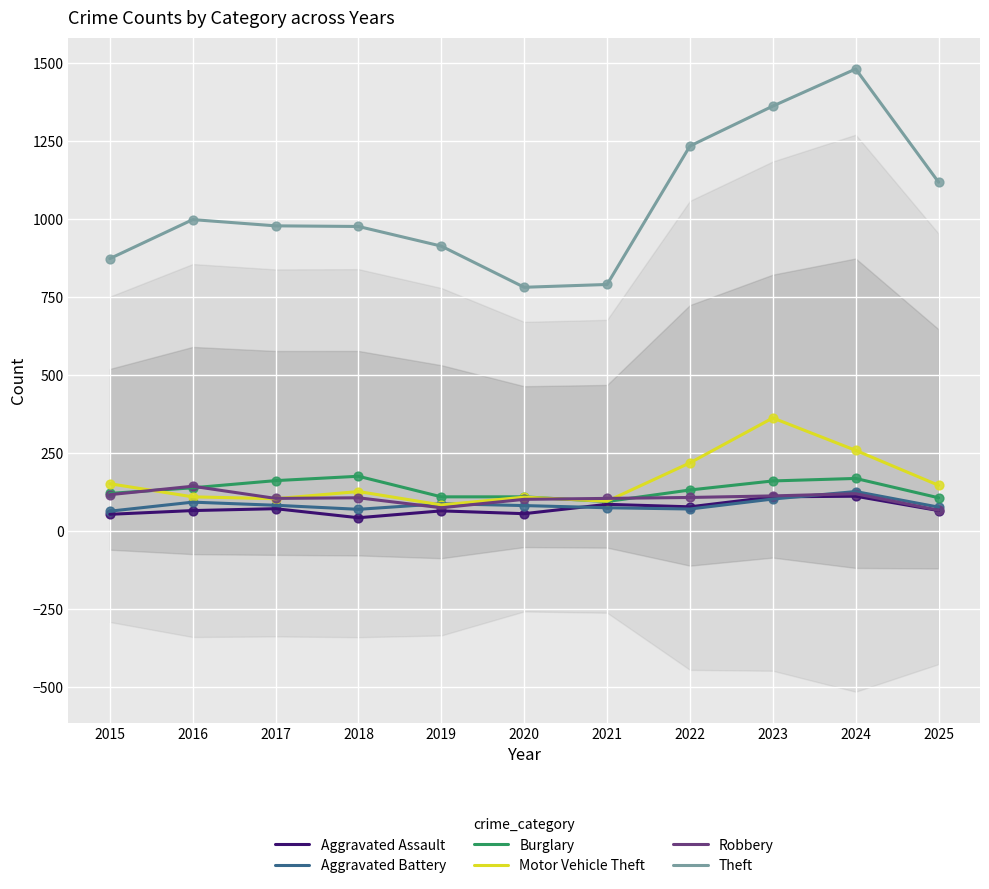

At which category is the sum across all series the highest?

2024